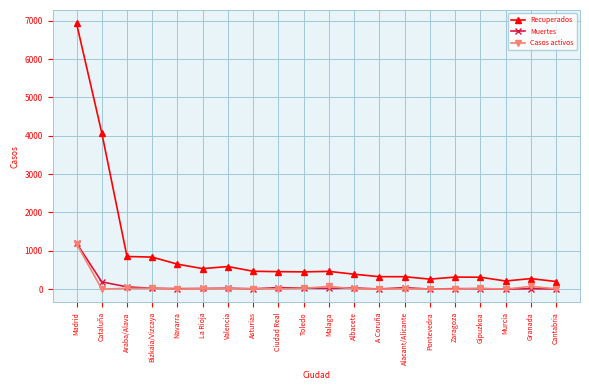

How many distinct data groups are displayed?

3